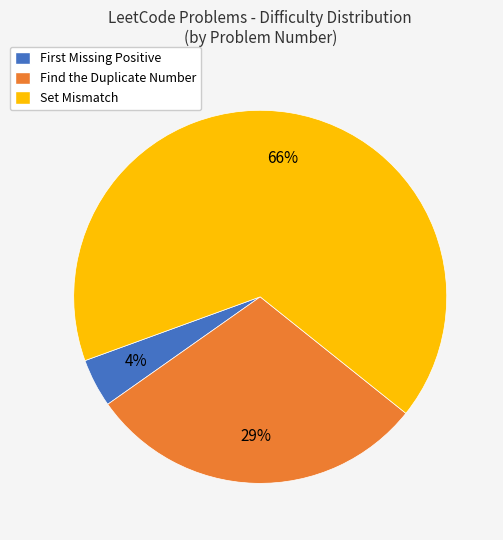

To the nearest percent, what percentage of the pie is Find the Duplicate Number?

29%